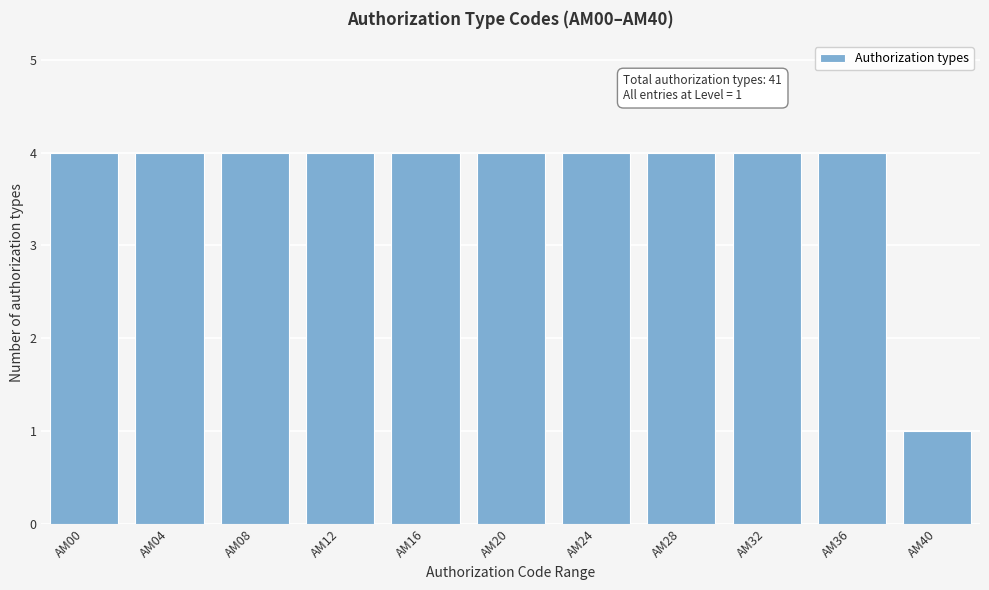

Reading left to right, transcribe all the data shown in this chart.

4	4	4	4	4	4	4	4	4	4	1